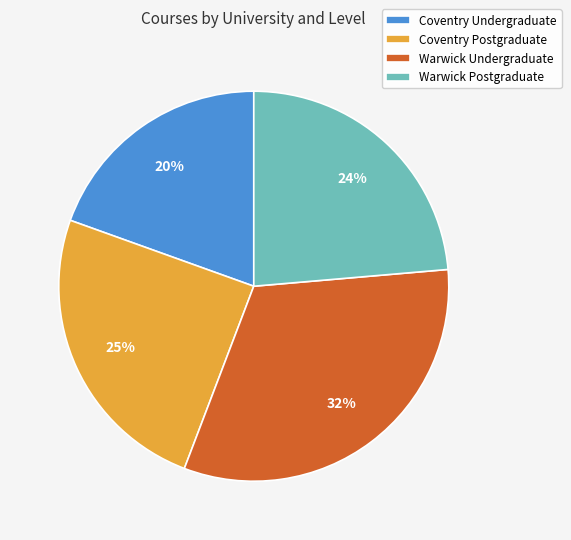

Is it true that Coventry Undergraduate is 20% of the pie?

True